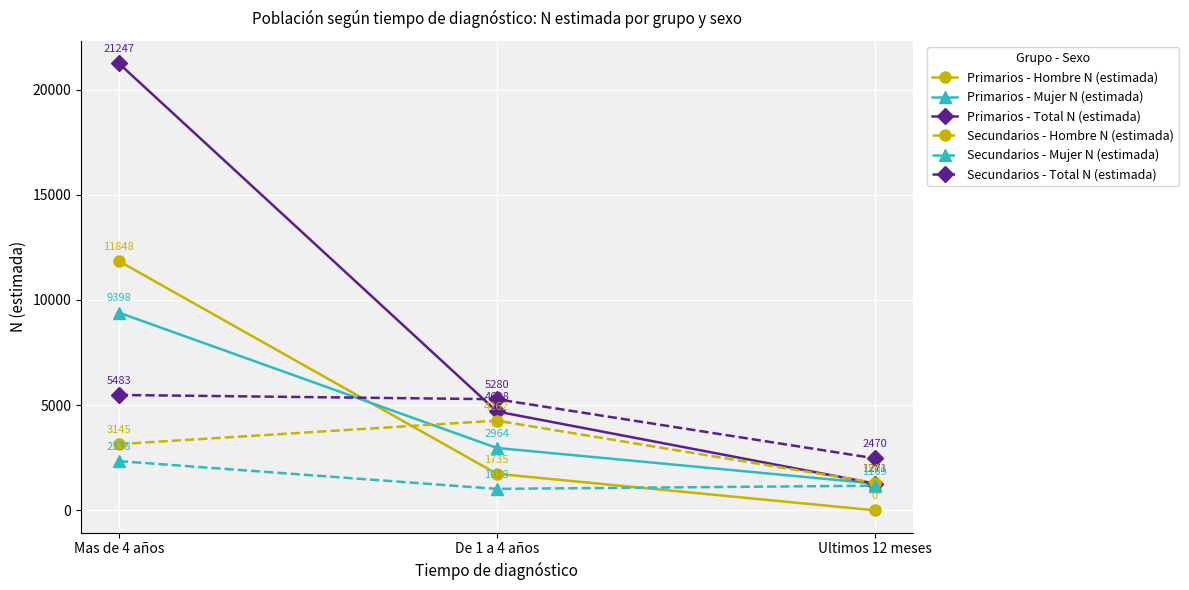

Reading right to left, what are all the values shown in this chart?

Primarios - Hombre N (estimada): Ultimos 12 meses=0	De 1 a 4 años=1735	Mas de 4 años=11848
Primarios - Mujer N (estimada): Ultimos 12 meses=1271	De 1 a 4 años=2964	Mas de 4 años=9398
Primarios - Total N (estimada): Ultimos 12 meses=1271	De 1 a 4 años=4698	Mas de 4 años=21247
Secundarios - Hombre N (estimada): Ultimos 12 meses=1301	De 1 a 4 años=4262	Mas de 4 años=3145
Secundarios - Mujer N (estimada): Ultimos 12 meses=1169	De 1 a 4 años=1018	Mas de 4 años=2338
Secundarios - Total N (estimada): Ultimos 12 meses=2470	De 1 a 4 años=5280	Mas de 4 años=5483